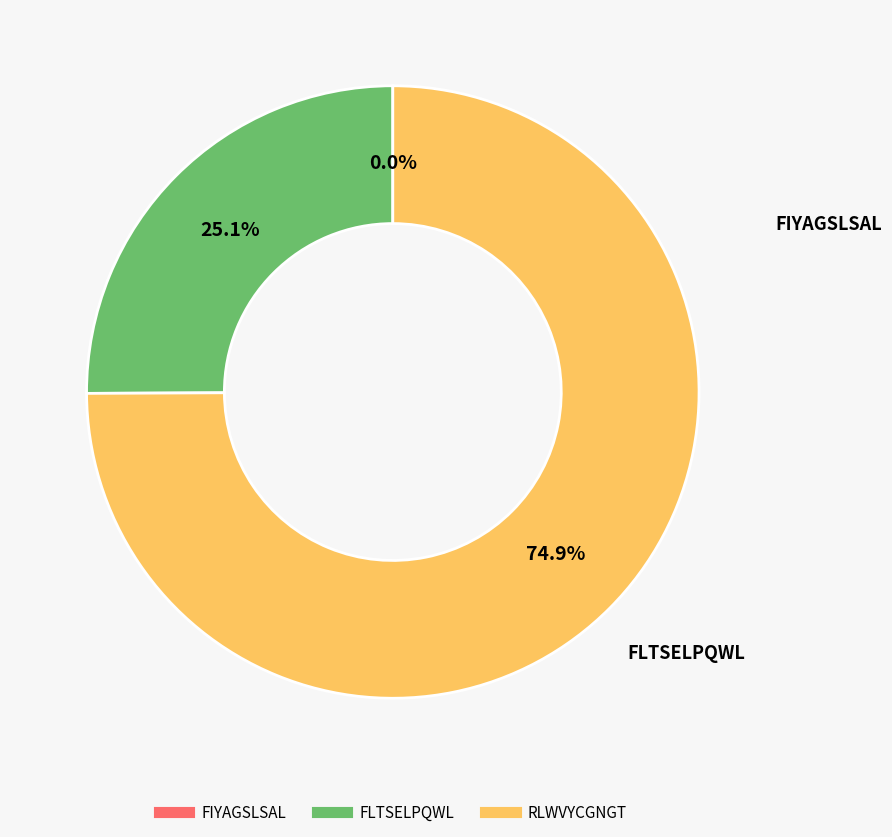

To the nearest percent, what percentage of the pie is FLTSELPQWL?

25%